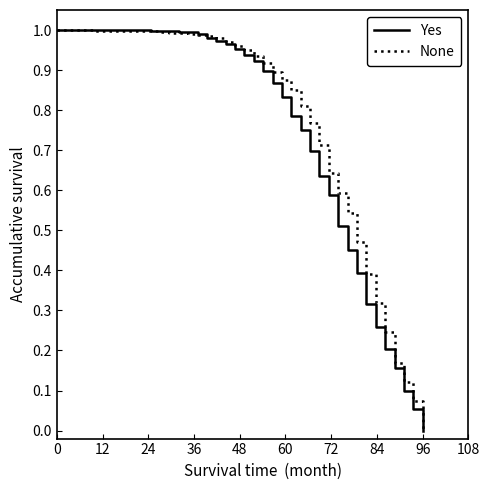

Does the chart have visible grid lines?

No